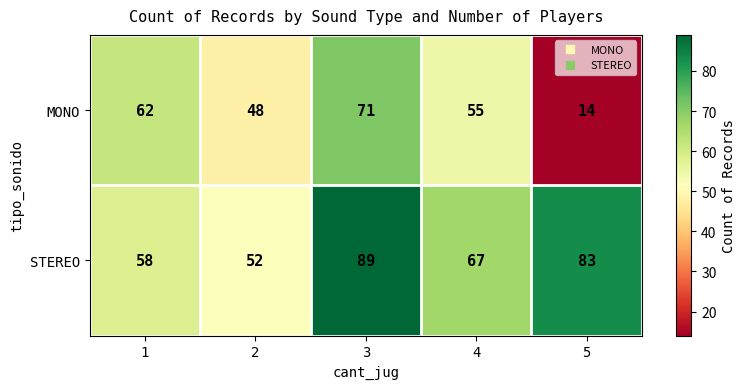

Which series has the largest total across all categories?

STEREO